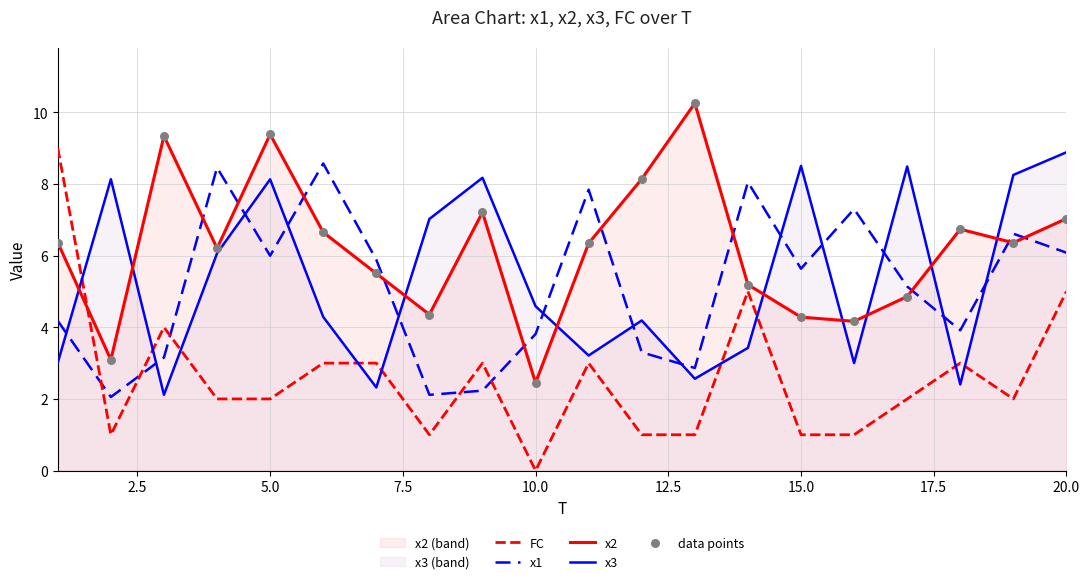

Which series has the largest total across all categories?

x2